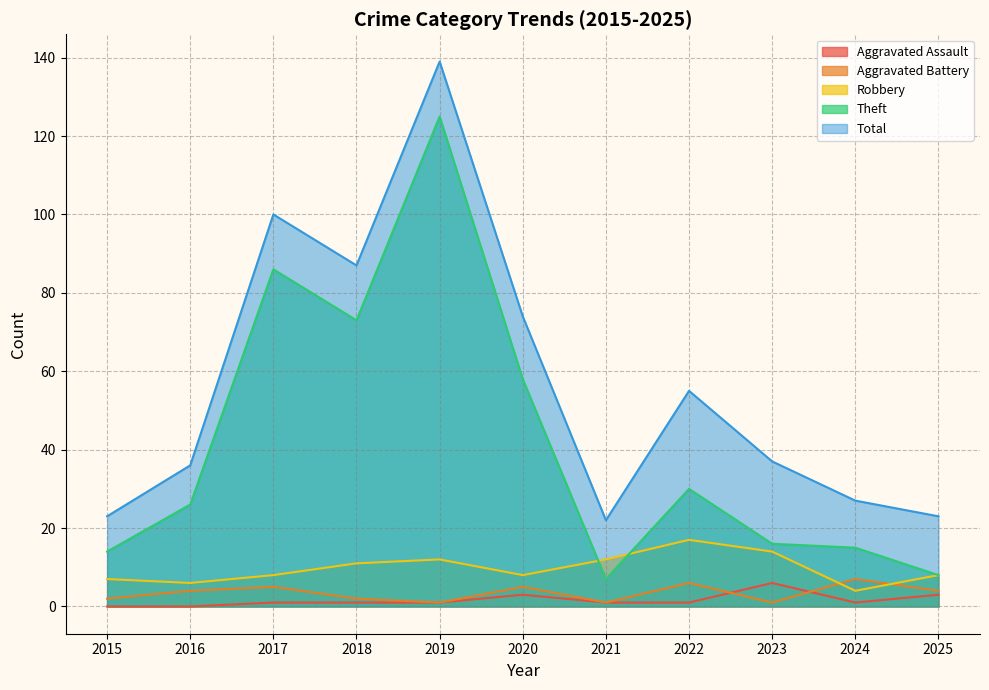

Where is Robbery nearest to the value 10?

2018